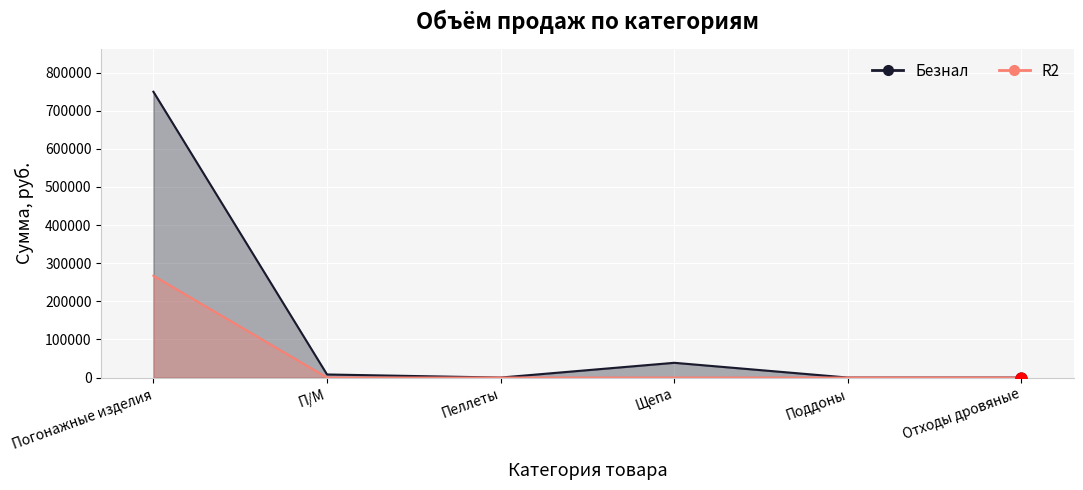

Which series contains the highest Y value?

Безнал